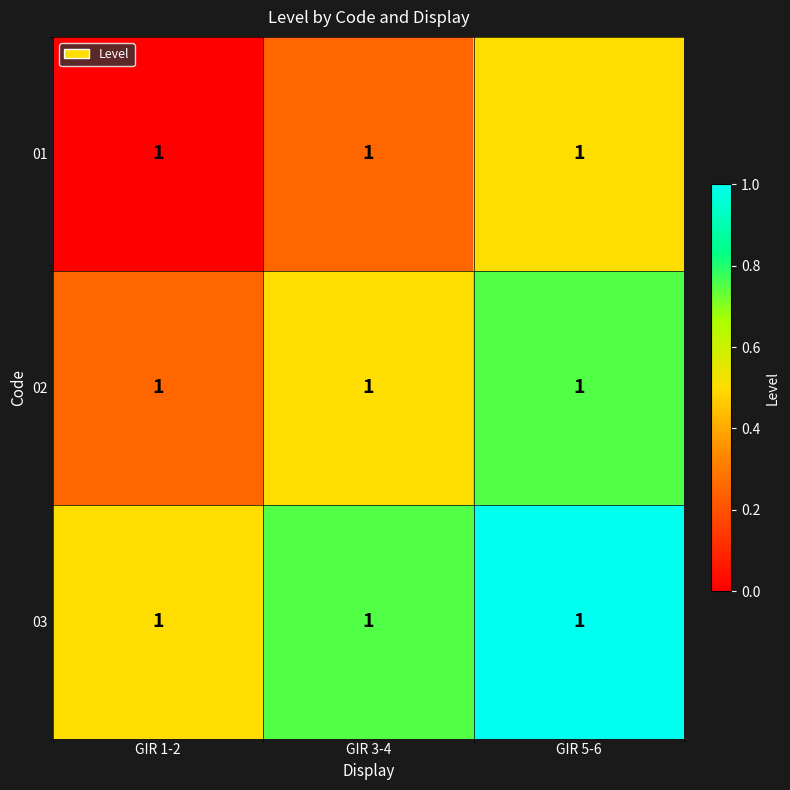

Which series has the largest range (max minus min)?

01